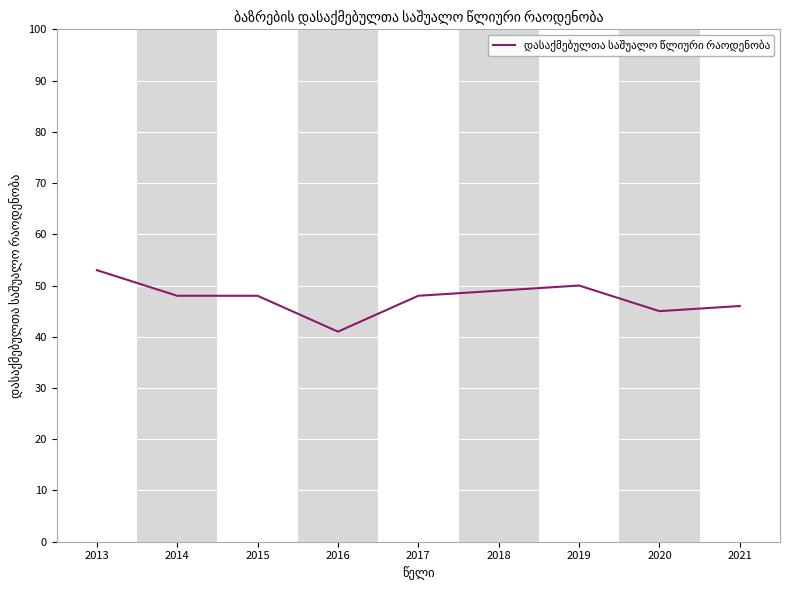

What is the difference between the maximum and minimum values?

12